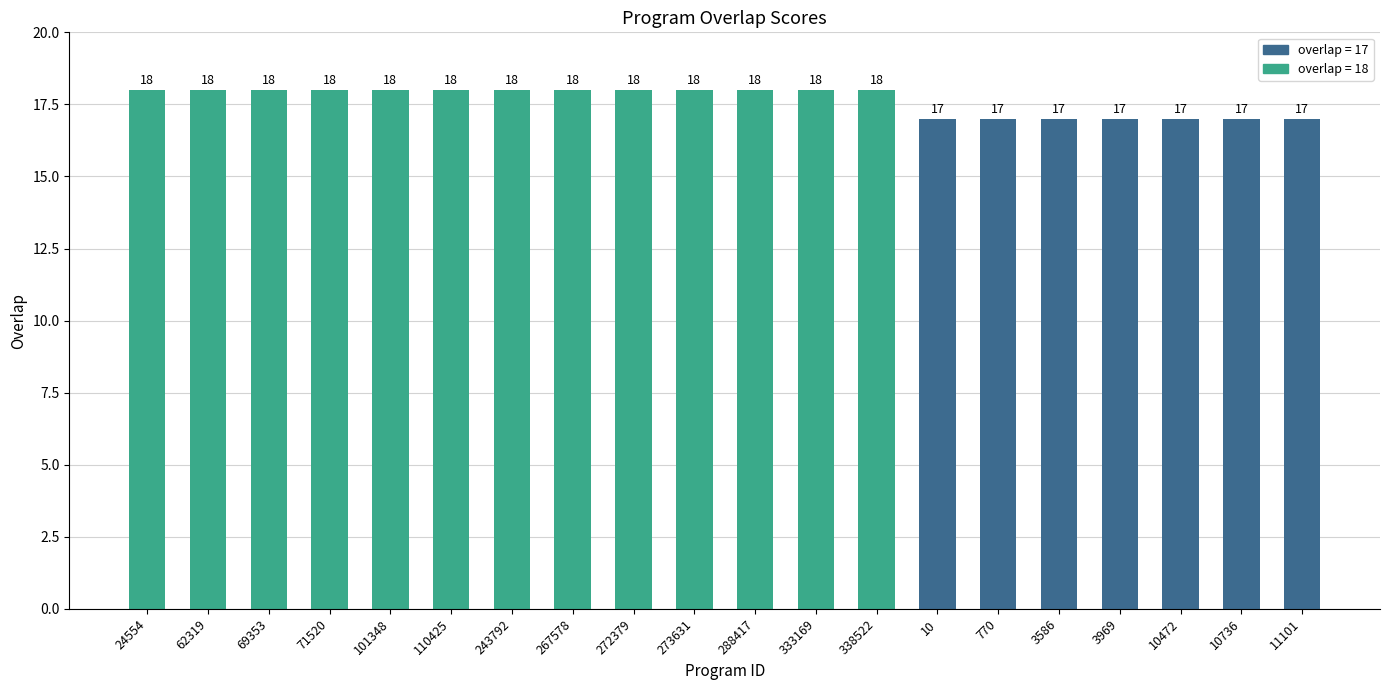

What is the maximum value shown in the chart?

18